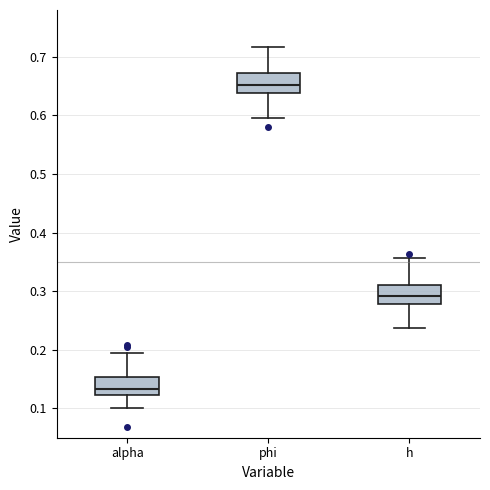

Where does the median line of the box for alpha sit on the y-axis? The values are not printed on the chart, so give them approximately, as read against the axis.

0.13